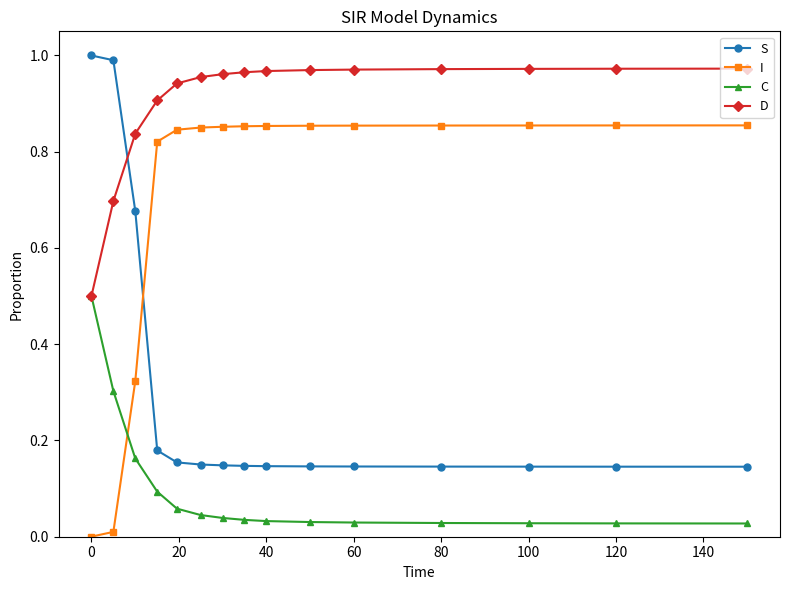

True or false: C and S cross at least once.

False